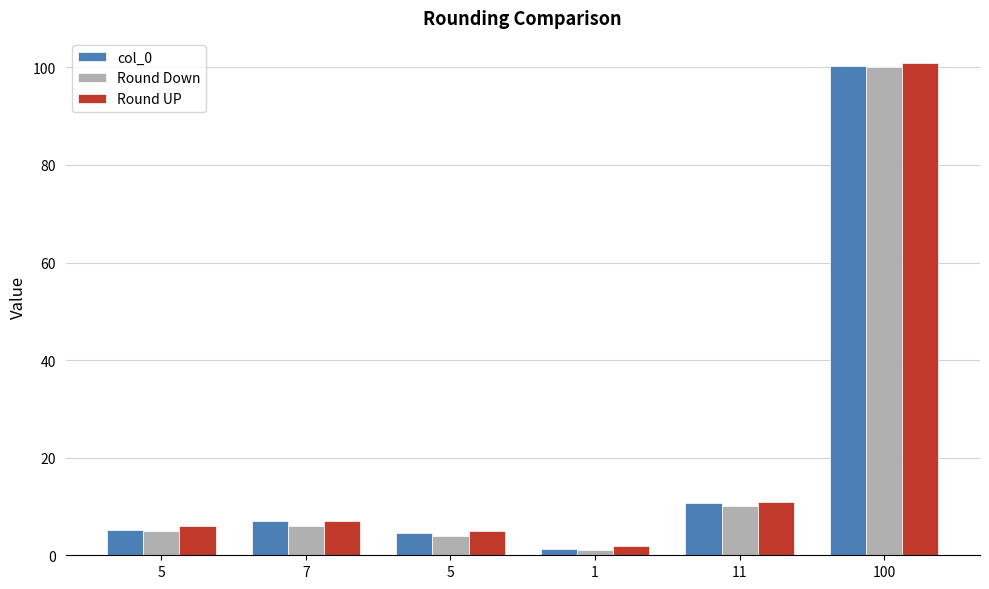

Count the number of data series in this chart.

3